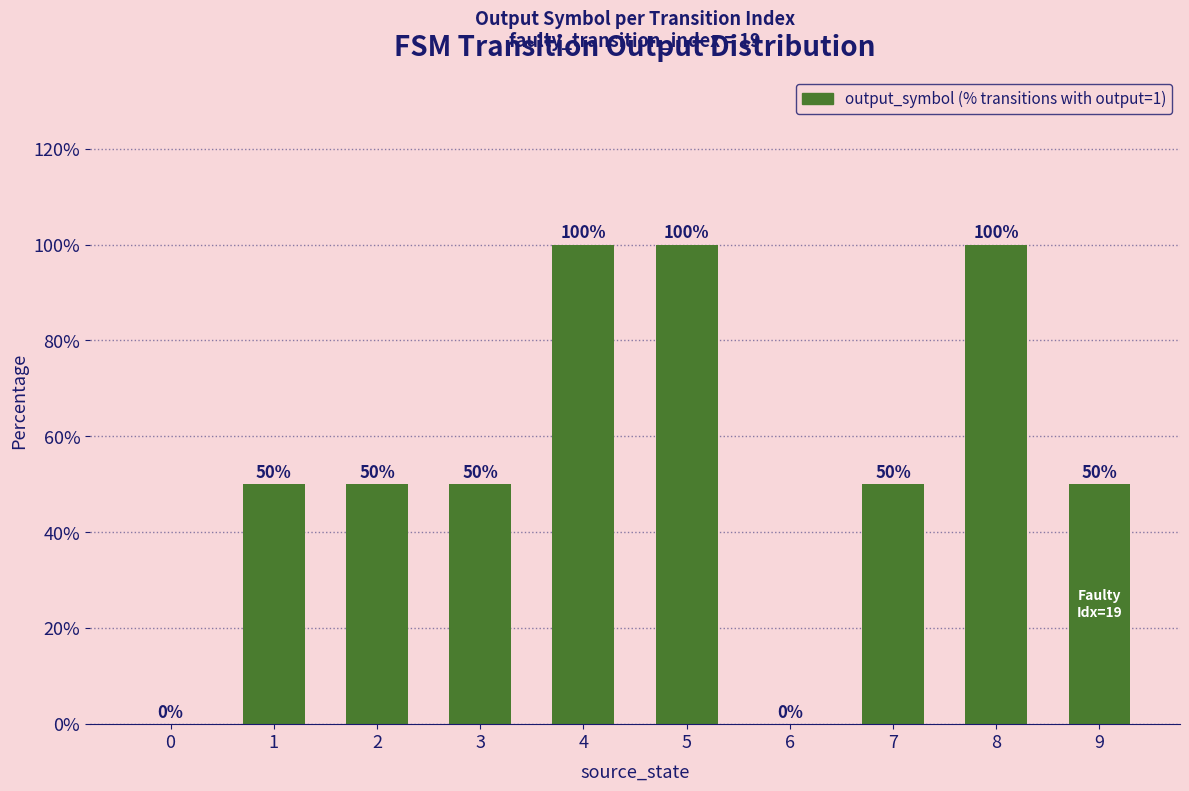

Between 7 and 0, which is larger?

7